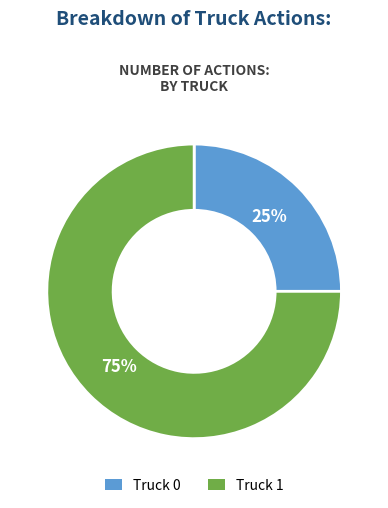

Count the number of slices in the pie.

2